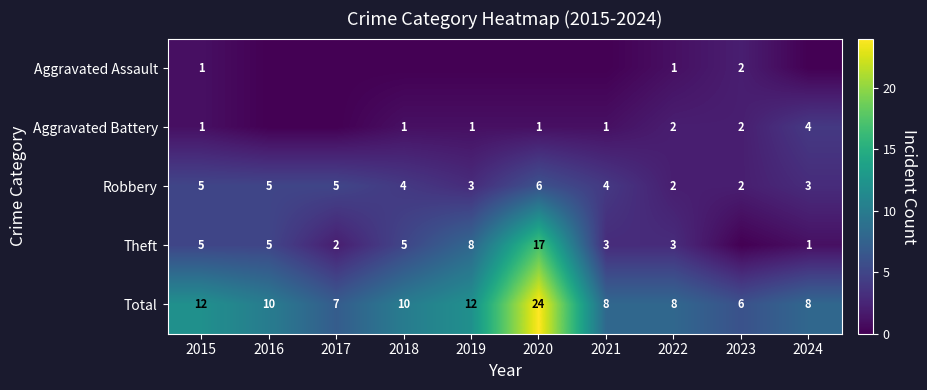

At which label does Robbery reach its peak?

2020